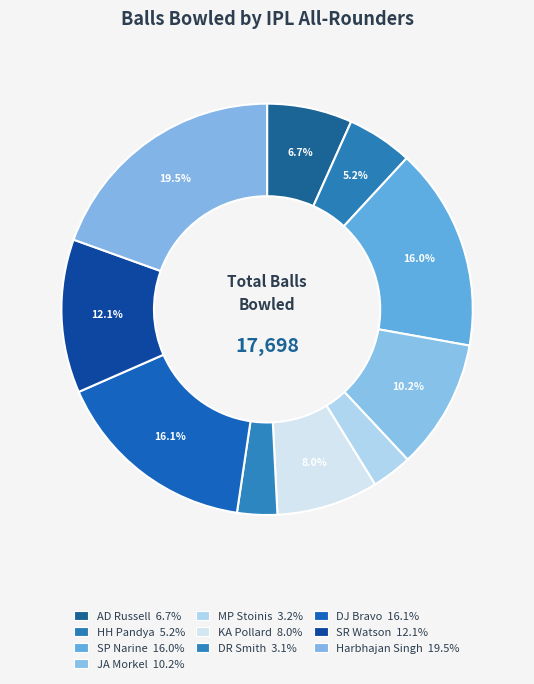

To the nearest percent, what portion does SR Watson represent?

12%